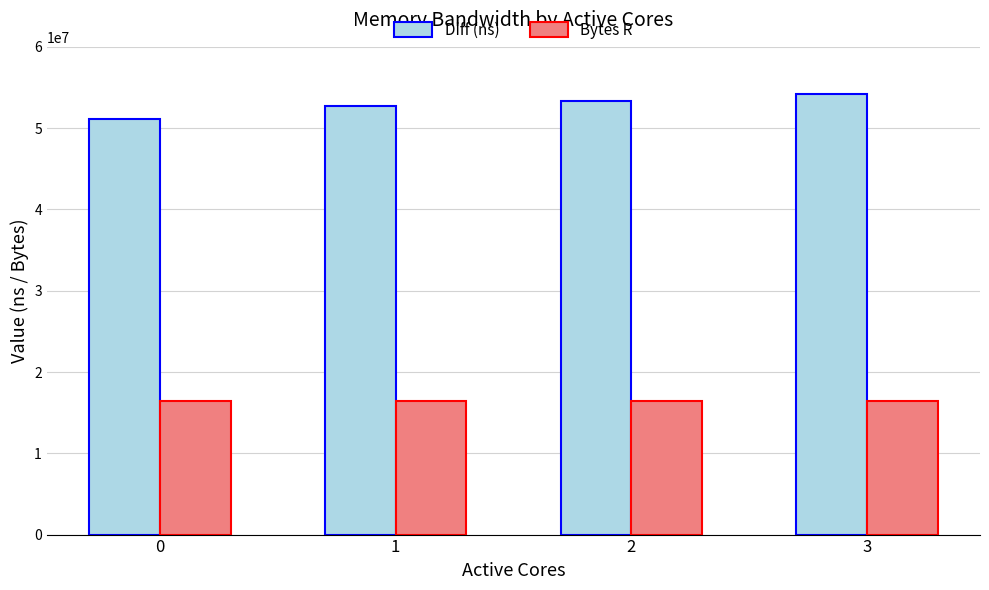

The Diff (ns) series shows 17042511 at 1. True or false?

False